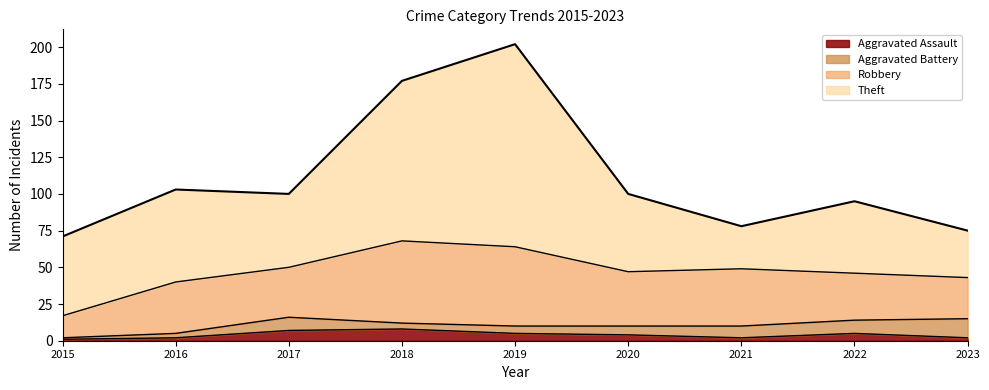

True or false: Robbery and Aggravated Battery cross at least once.

False